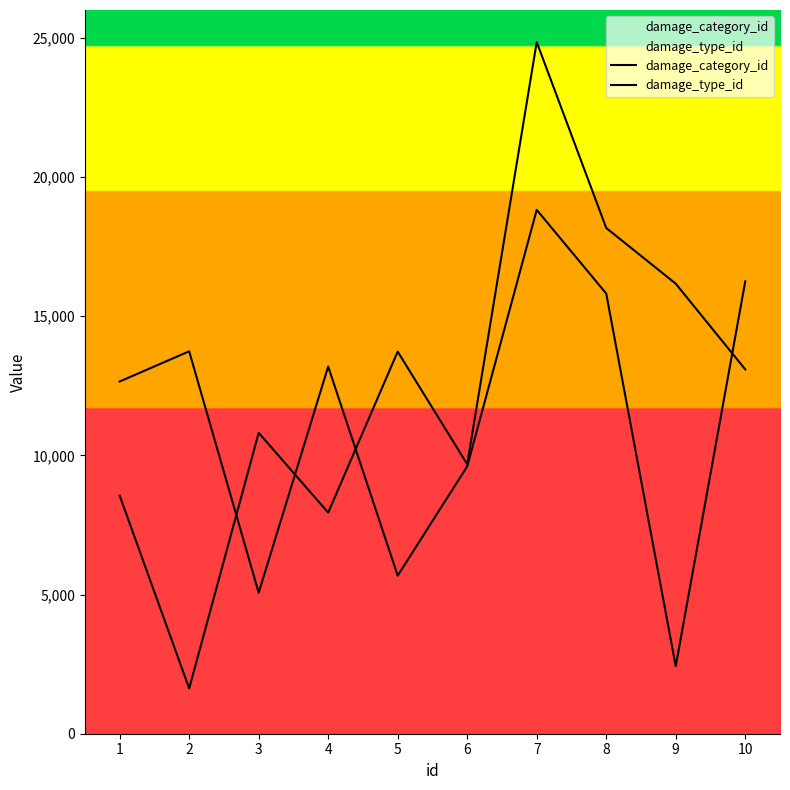

What is the difference between the second highest and second lowest values in the damage_type_id series?

11186